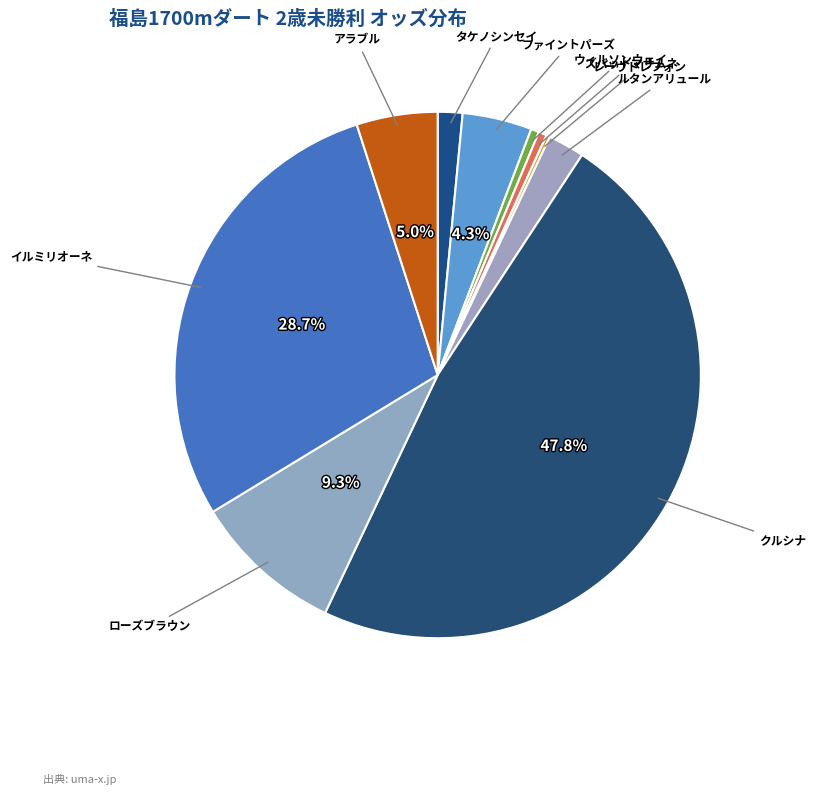

Do イルミリオーネ and タケノシンセイ together represent more than half of the pie?

No